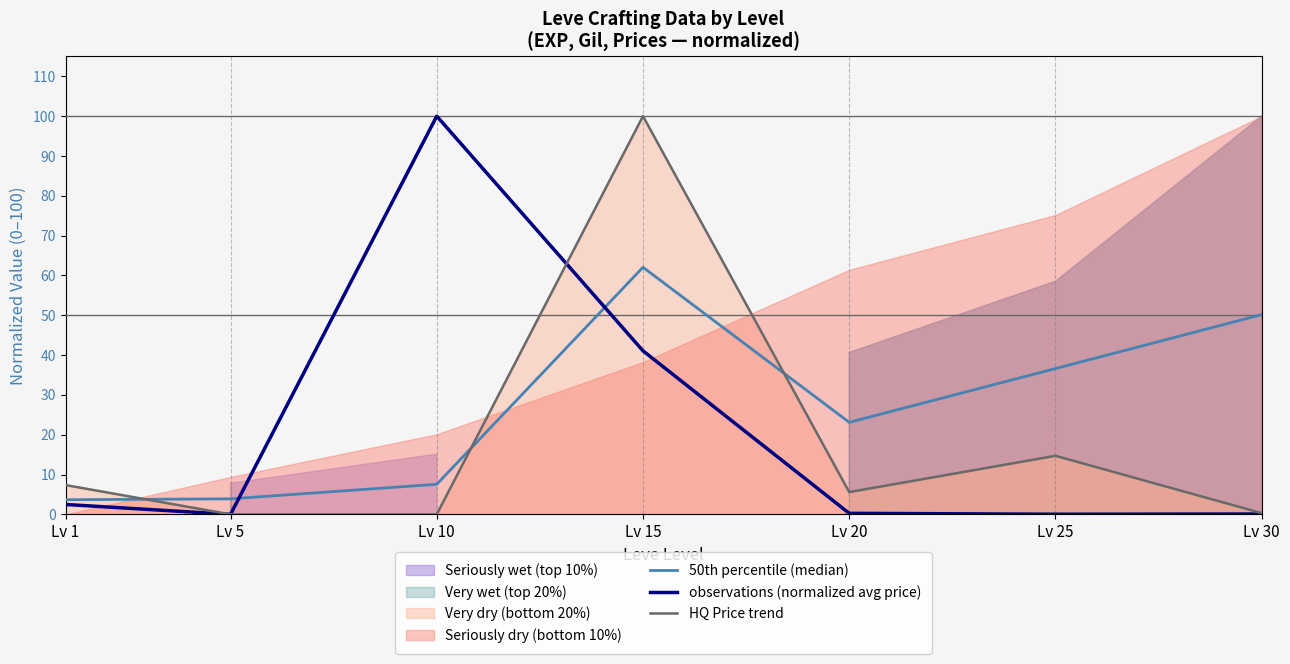

What is the value of the 50th percentile (median) point at the 6th from the left?

36.6